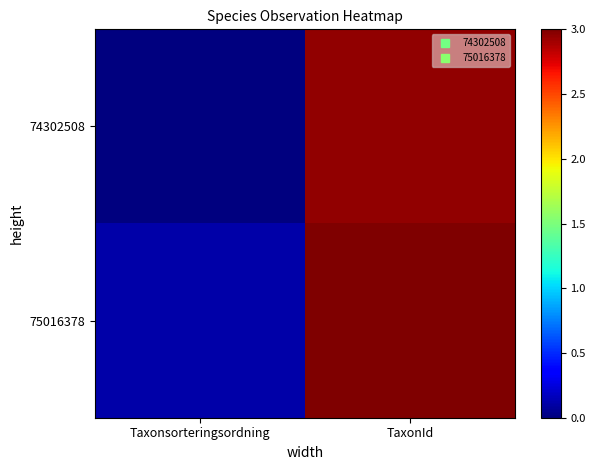

Which series has the largest total across all categories?

75016378